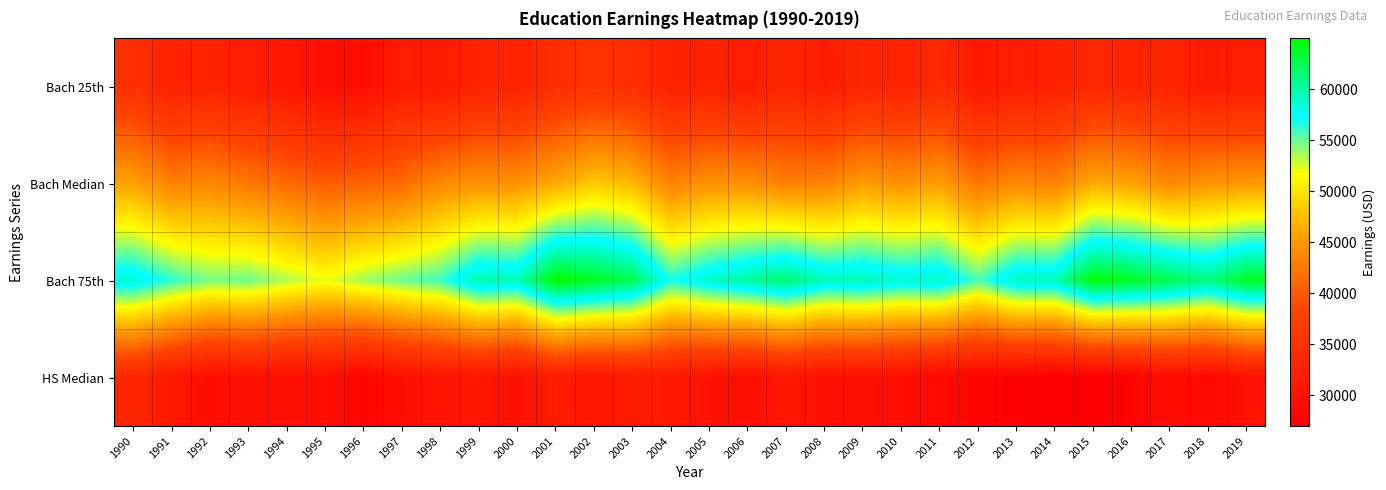

What is the difference between the highest and lowest values at 1996?

26077